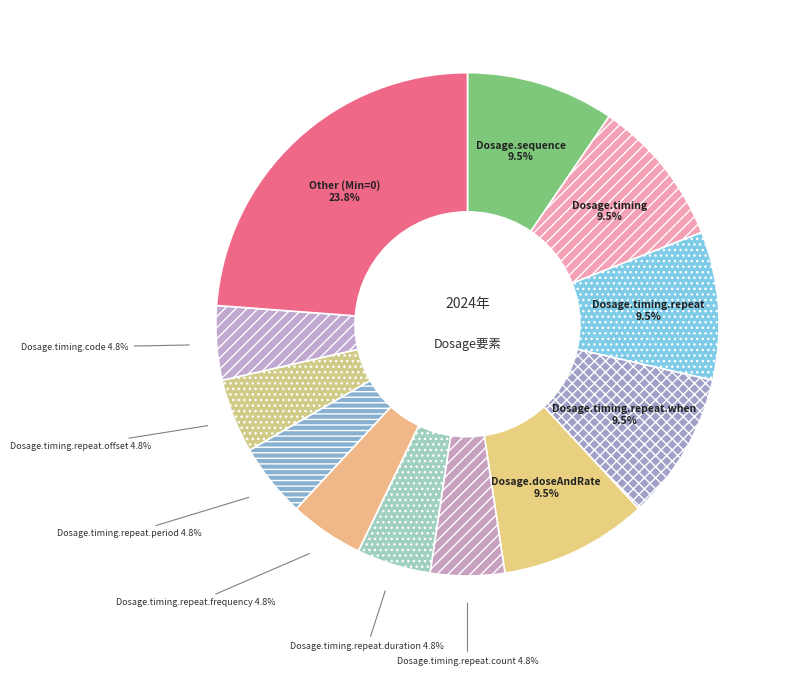

What is the ratio of the value at Dosage.timing.repeat.duration to the value at Dosage.timing.repeat.frequency?

1.0